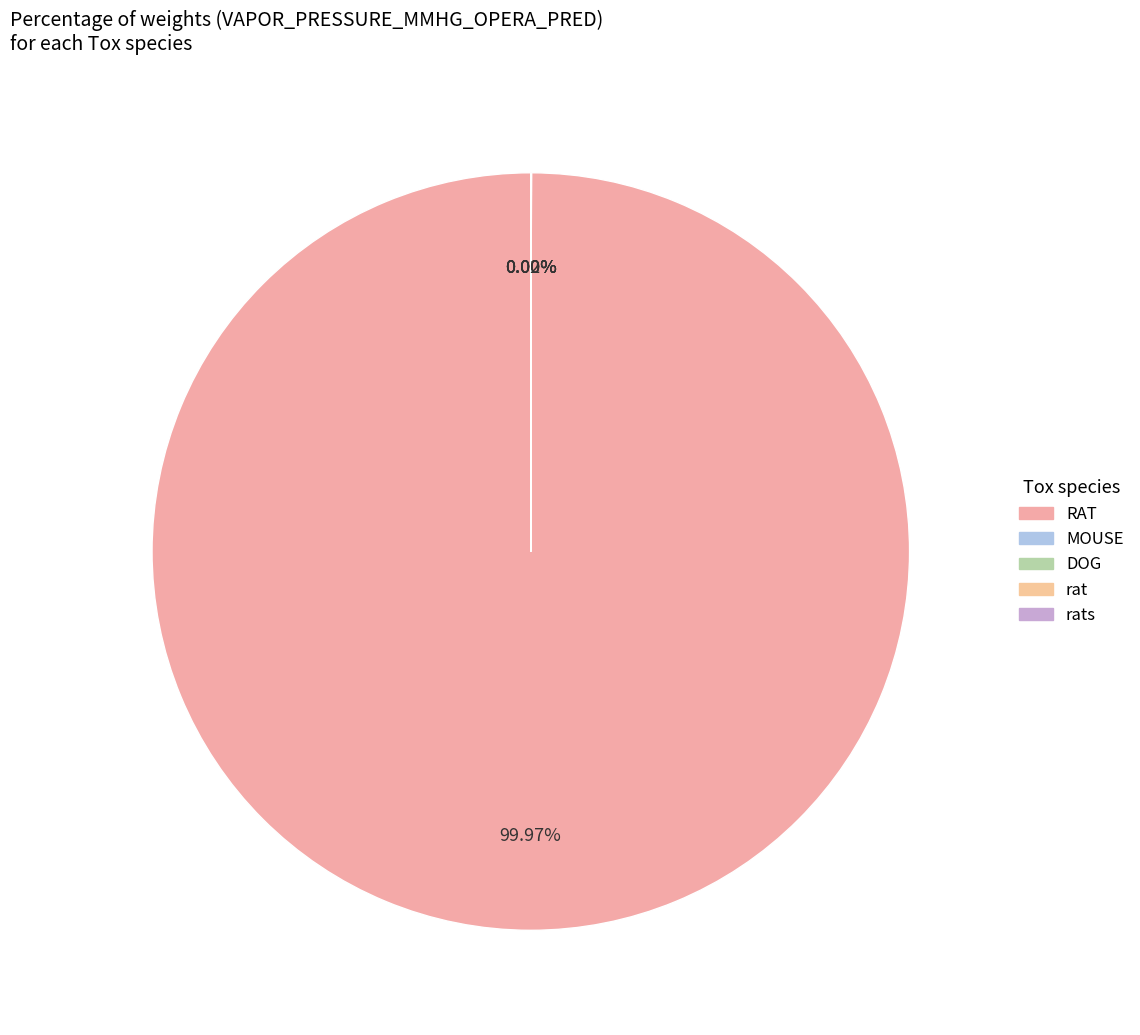

Which slice is the largest?

RAT